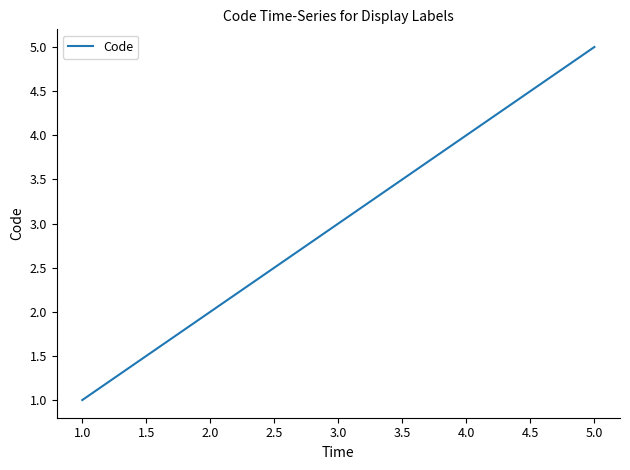

What is the smallest value displayed?

1